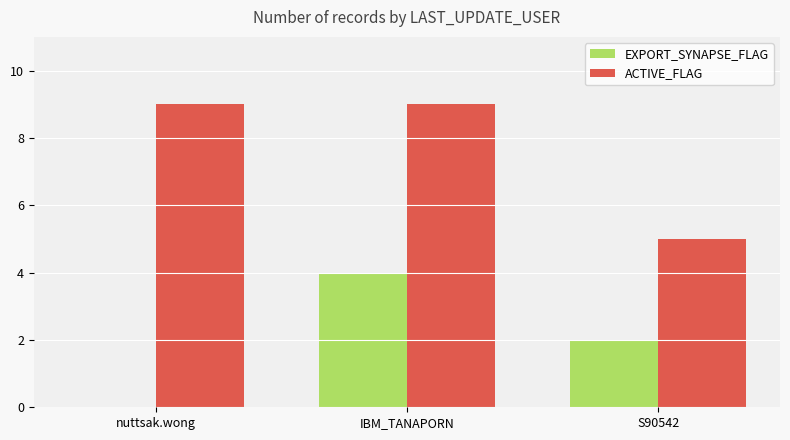

Which series changed the most between IBM_TANAPORN and S90542?

ACTIVE_FLAG